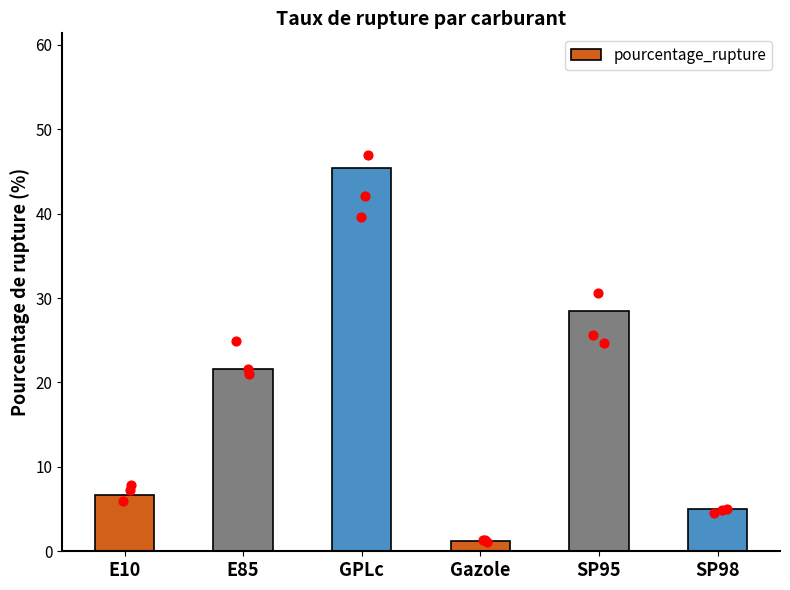

What is the change in value from E10 to SP95?

+21.8